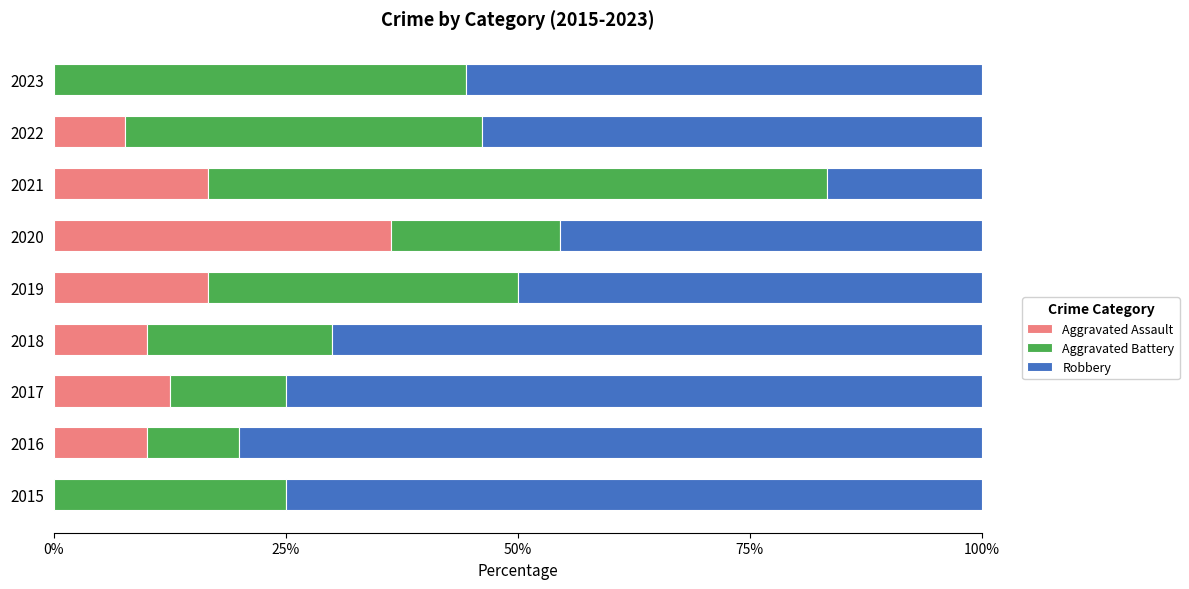

The value of Aggravated Assault at 2022 is 7.7. True or false?

True